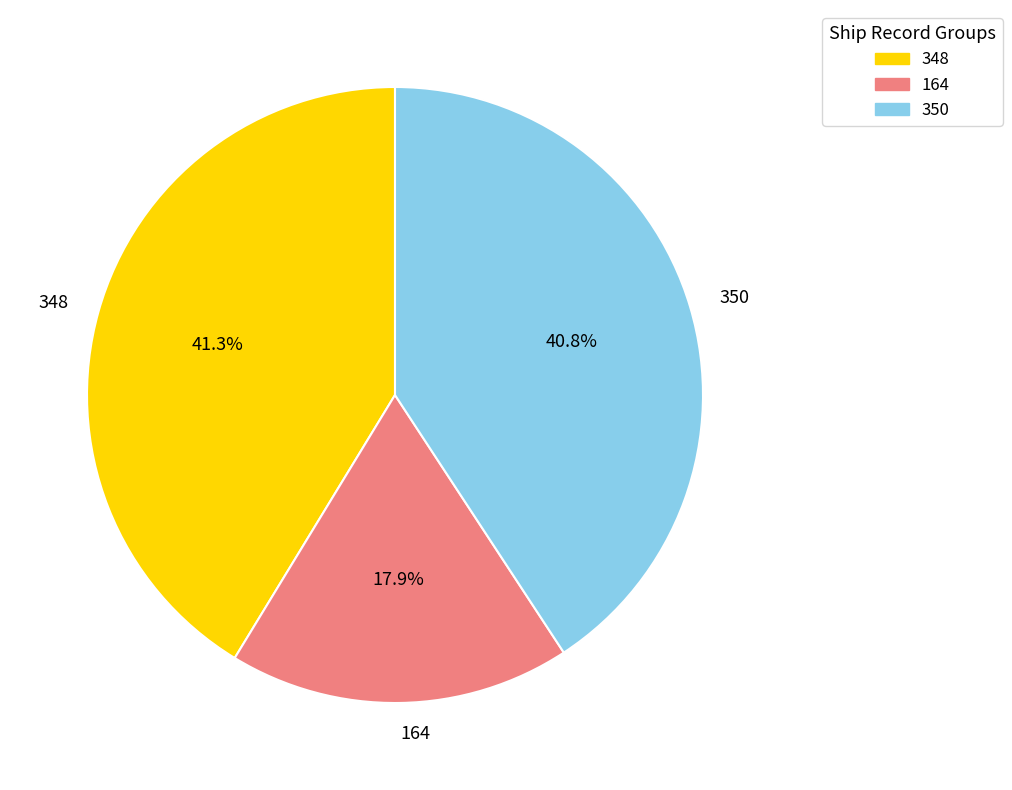

Which category has the smallest portion of the pie?

164